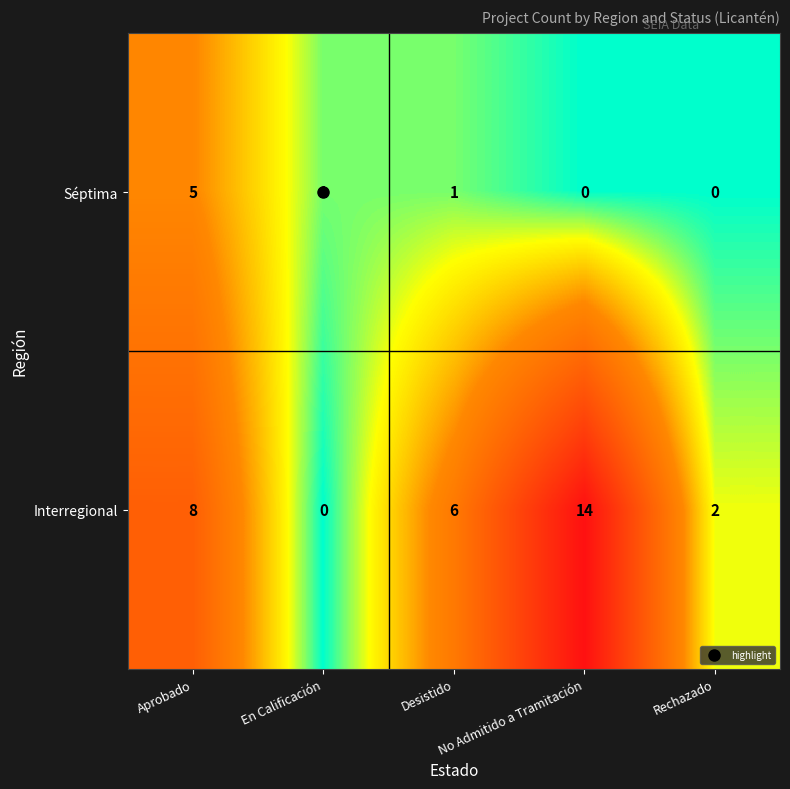

Rank the series by their maximum value, from highest to lowest.

Interregional, Séptima